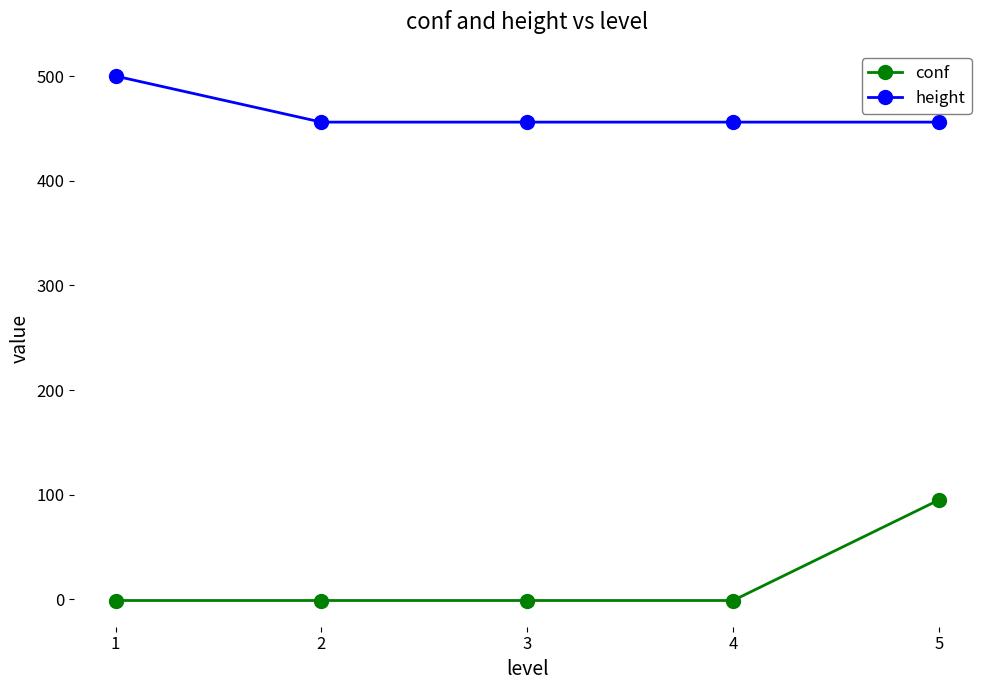

True or false: conf and height cross at least once.

False